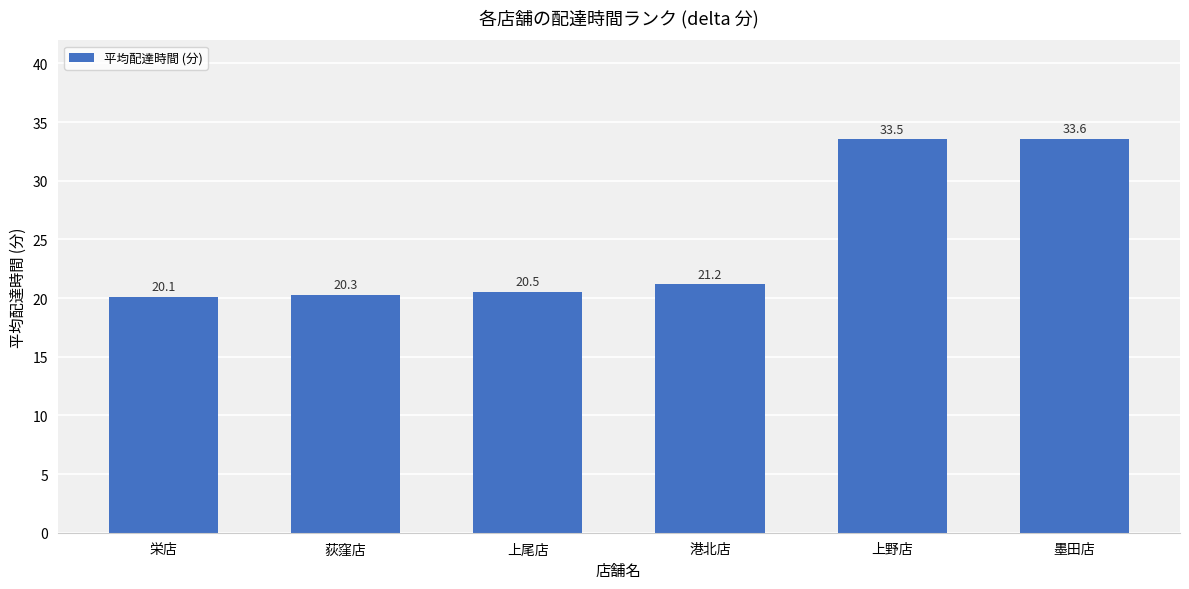

What is the label of the 3rd bar from the right?

港北店